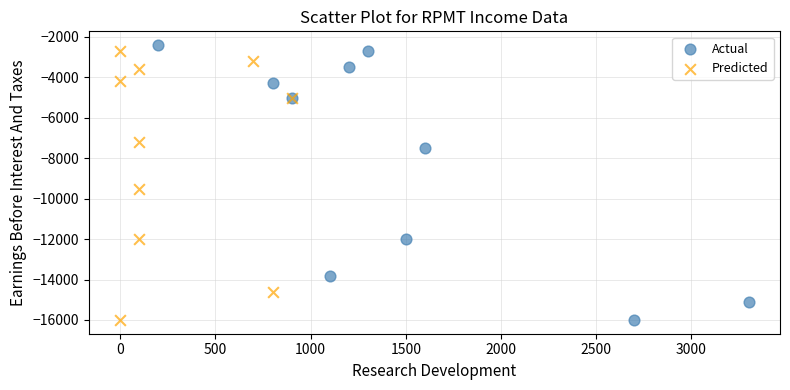

Which series has the widest spread of Y values?

Actual